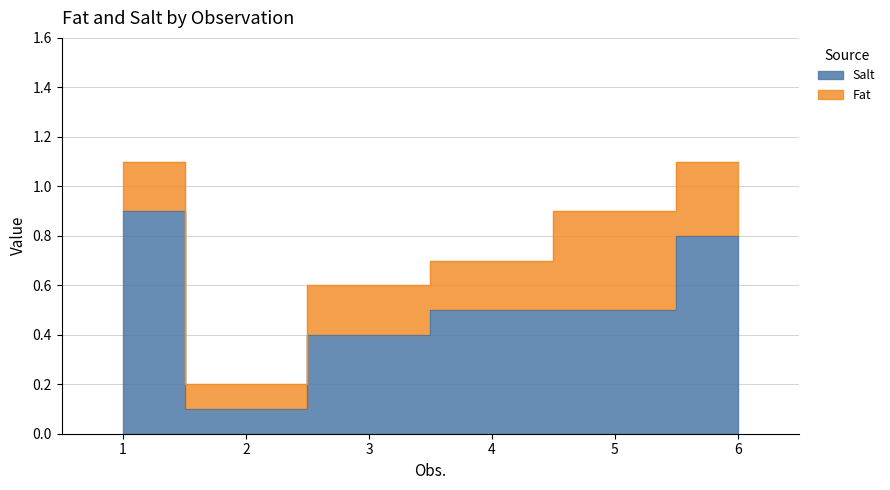

Rank the categories by value from lowest to highest.

2, 3, 4, 5, 6, 1